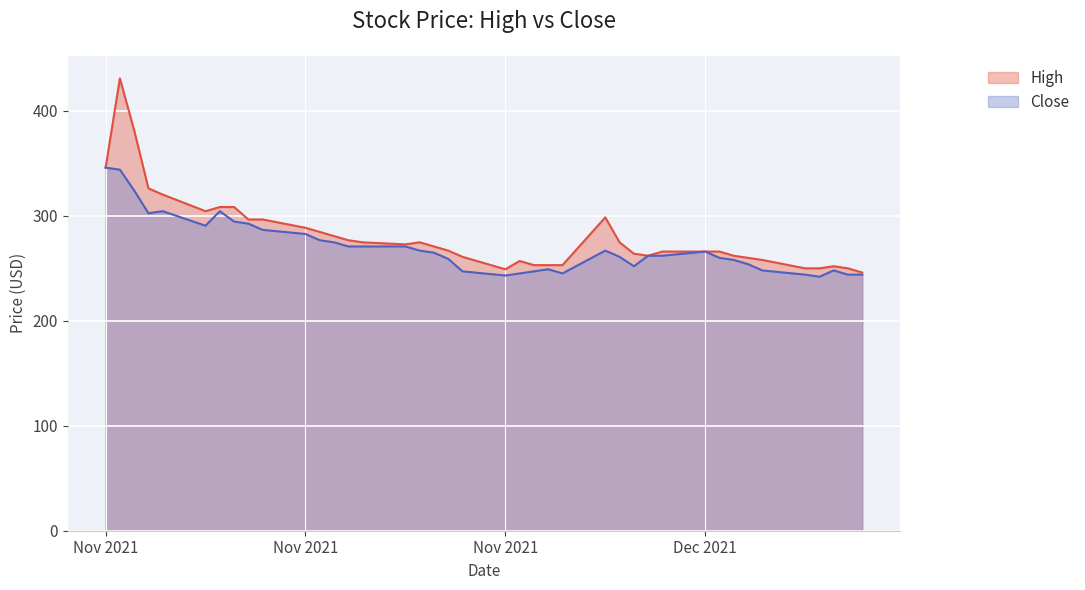

What is the difference between the maximum and minimum values in the Close series?

104.0